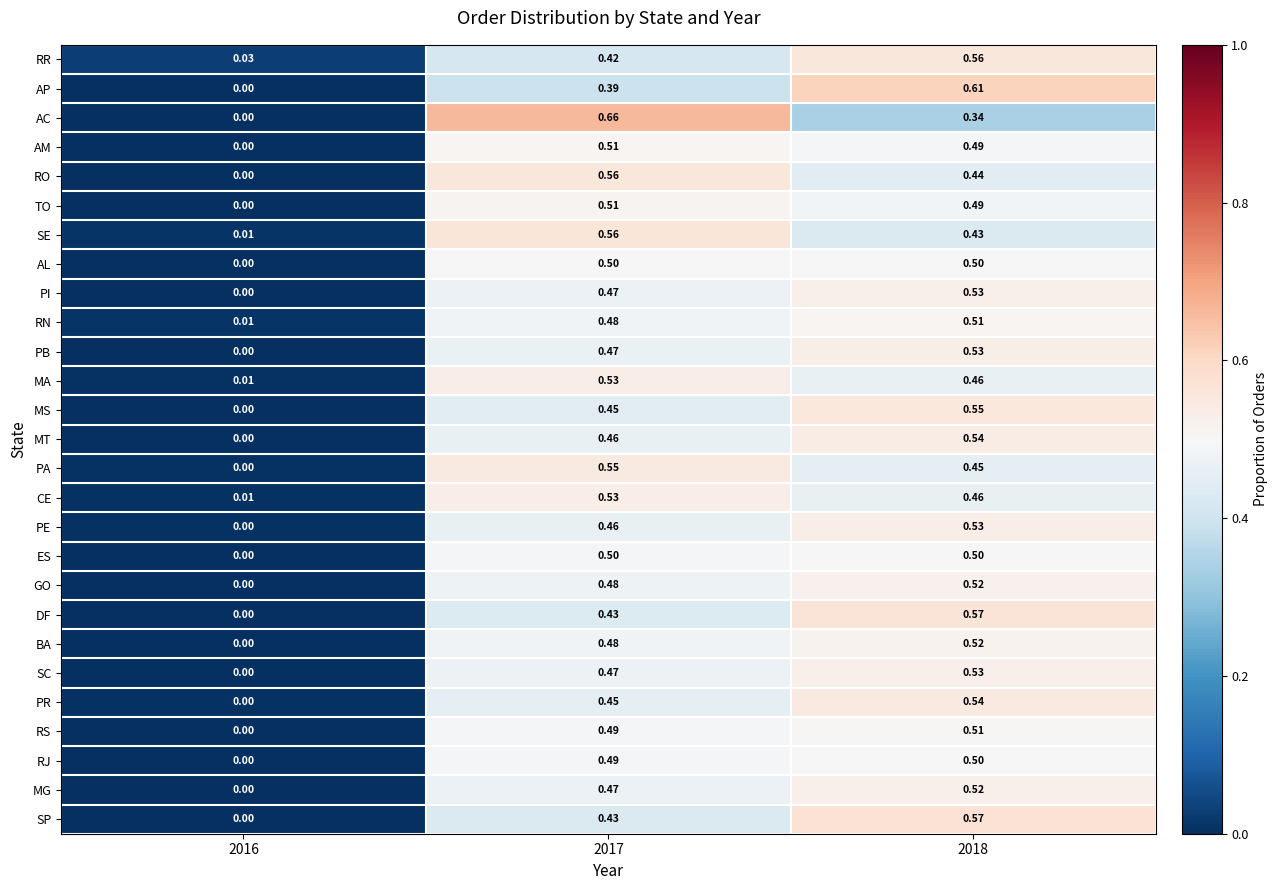

Which series changed the most between 2016 and 2018?

AP